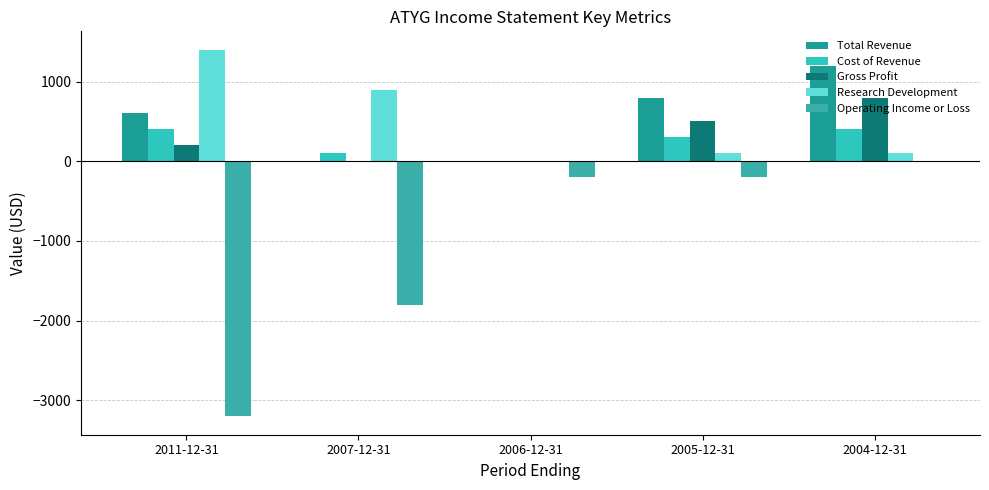

The Total Revenue series shows -466 at 2007-12-31. True or false?

False